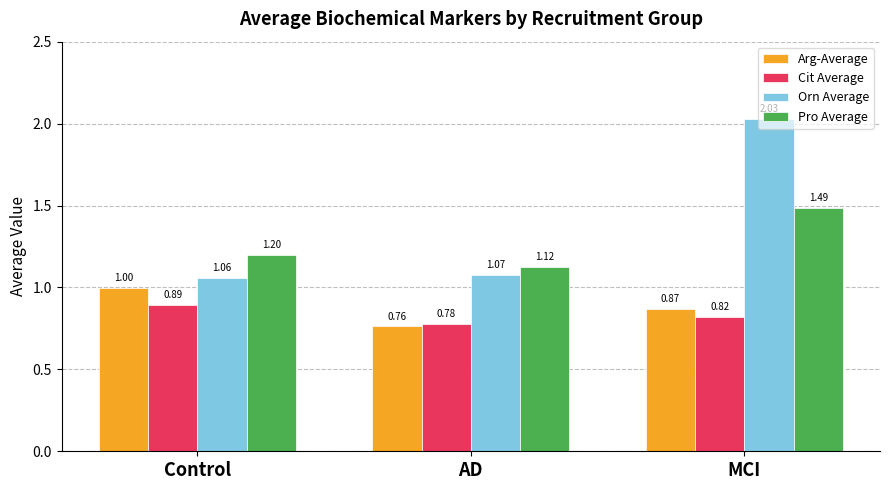

What are all the series names shown in the legend?

Arg-Average, Cit Average, Orn Average, Pro Average